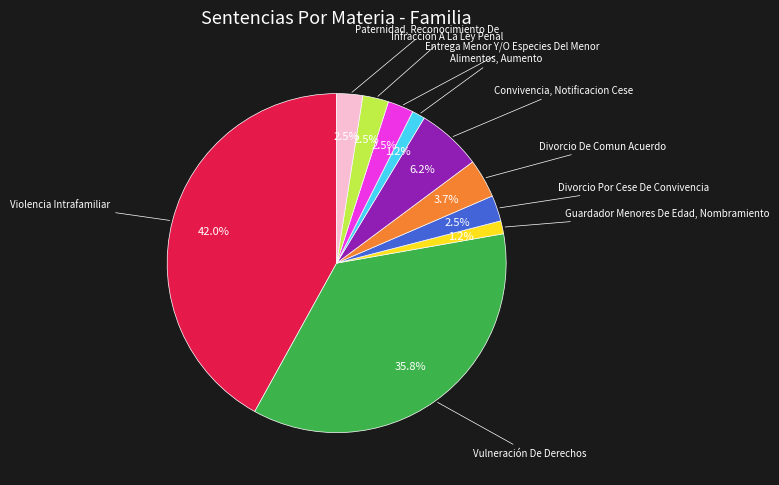

Is there a majority slice in this chart?

No